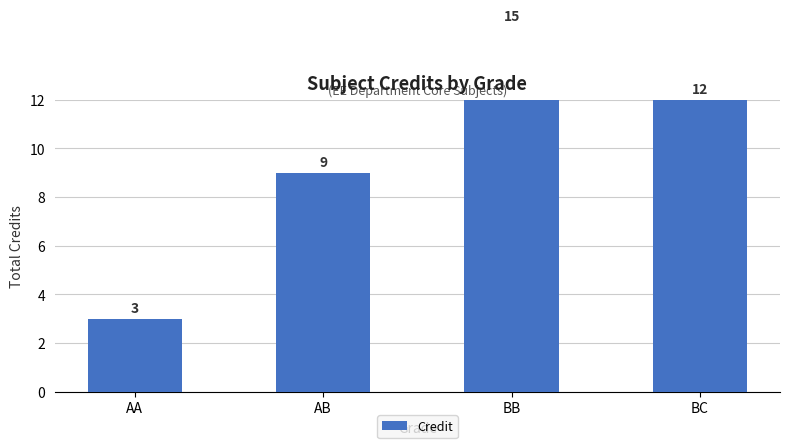

Count the number of categories in the chart.

4